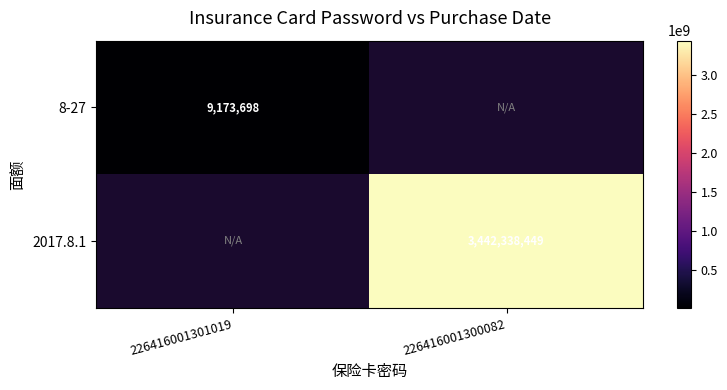

The 2017.8.1 series shows 1230957007 at 226416001300082. True or false?

False